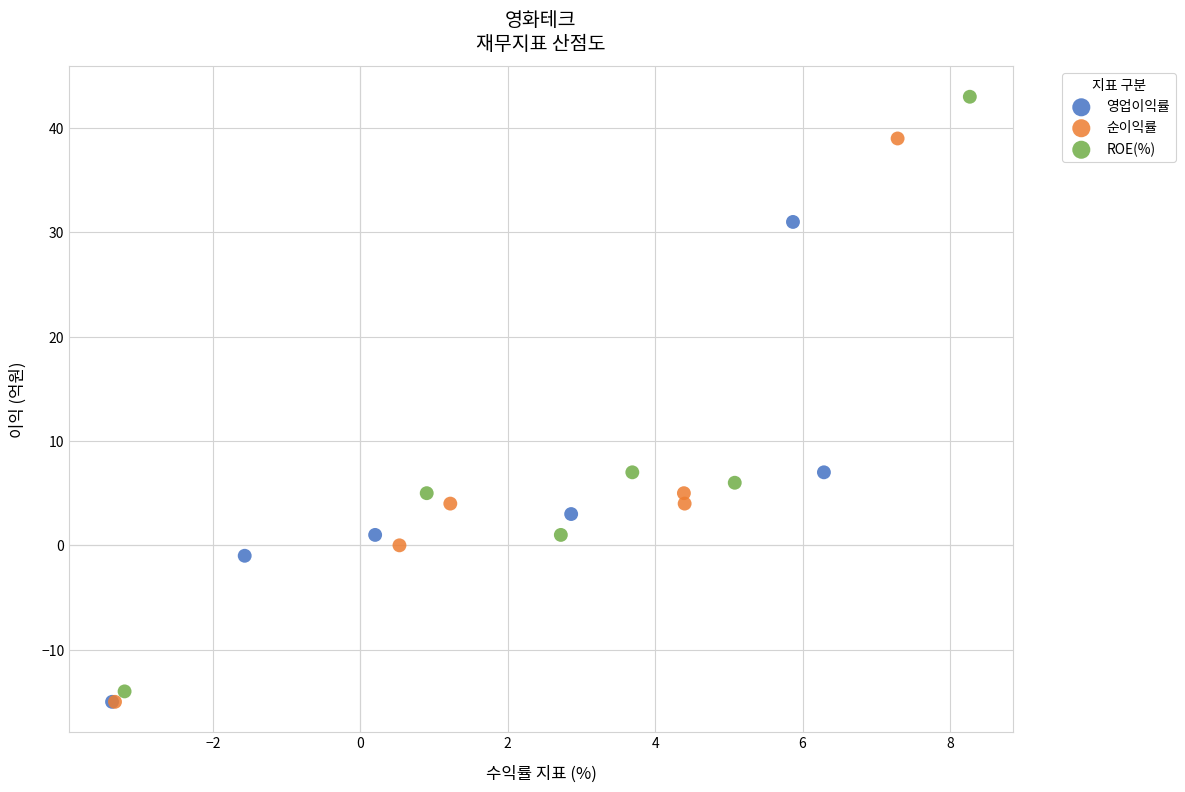

Which series contains the highest Y value?

ROE(%)